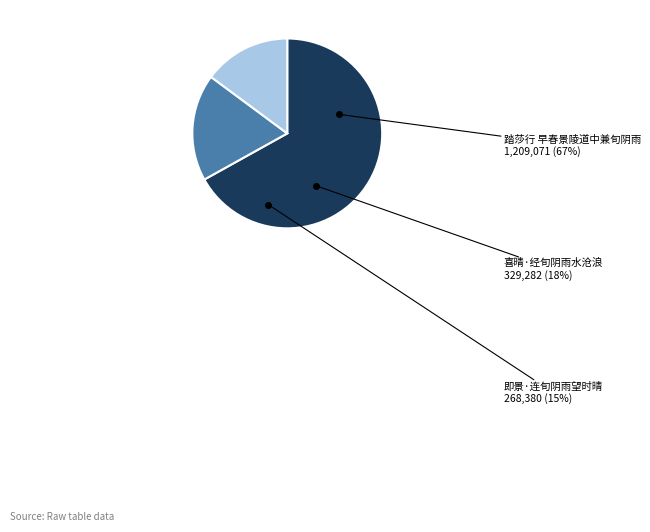

To the nearest percent, what portion does 踏莎行 早春景陵道中兼旬阴雨 represent?

67%